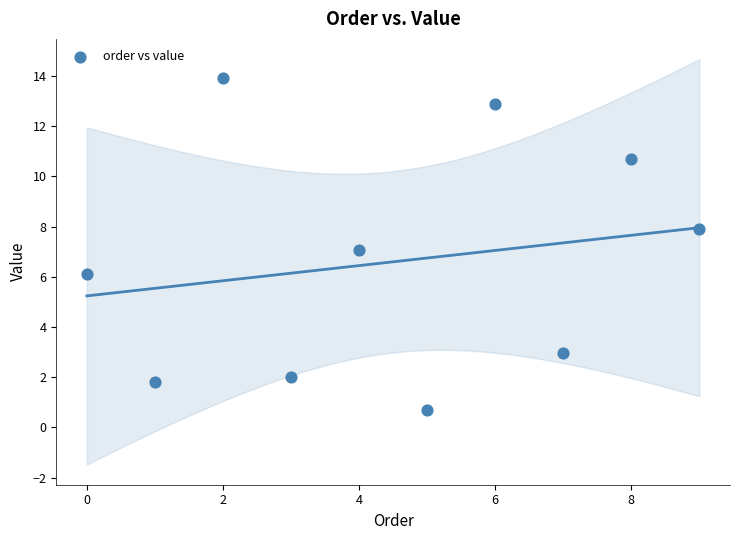

What is the range of Y values (max minus min)?

13.2